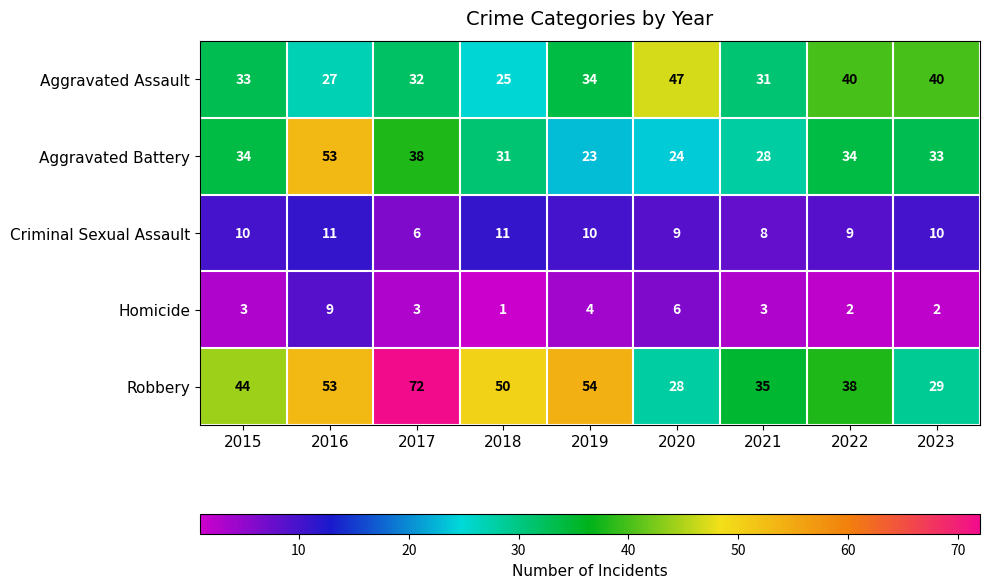

Which series changed the most between 2020 and 2023?

Aggravated Battery